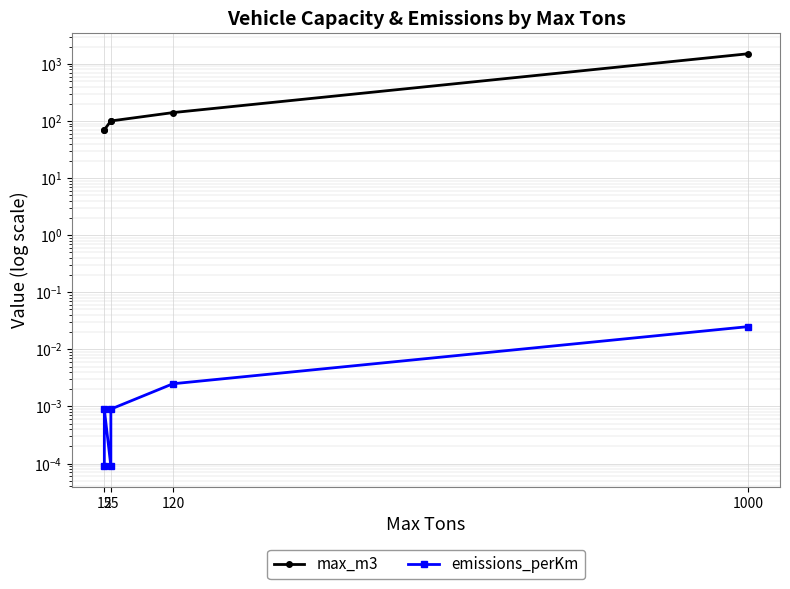

Which label corresponds to the smallest value in the chart?

15